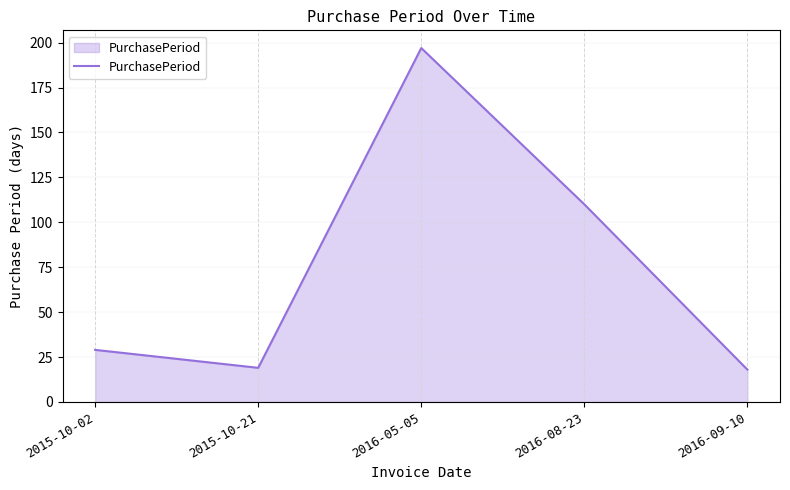

Does the chart display data point markers on the line(s)?

No